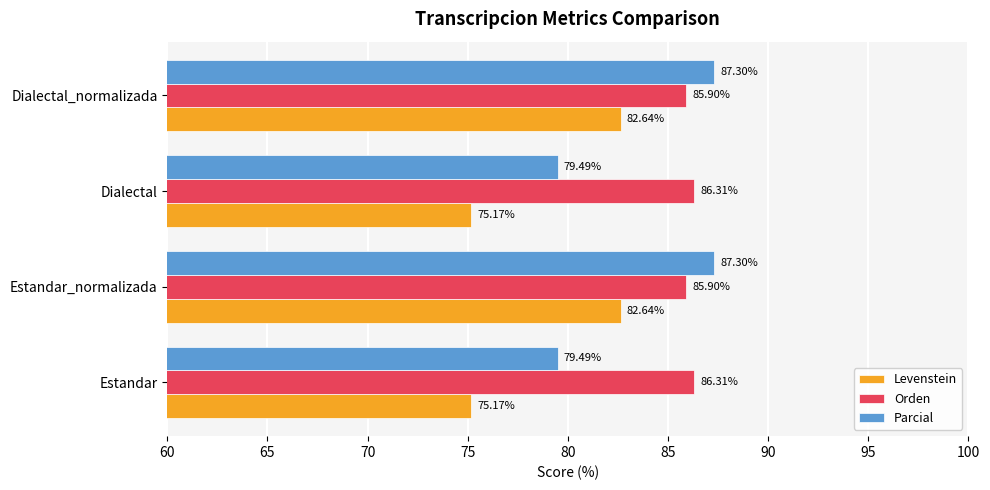

Which series changed the most between Estandar_normalizada and Dialectal?

Parcial